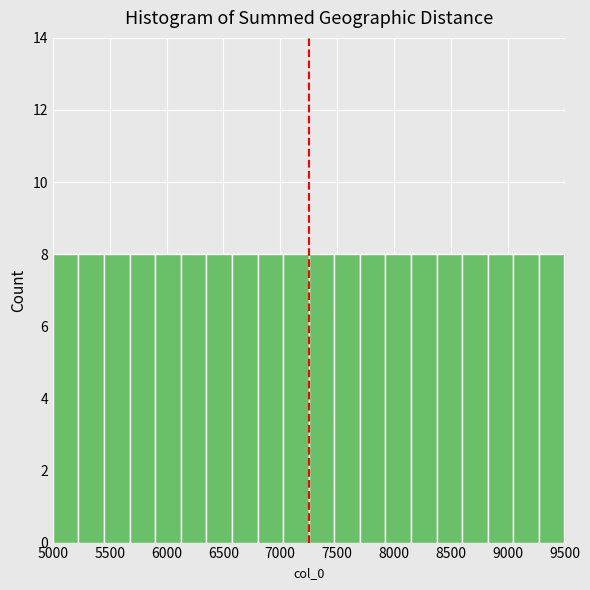

Reading left to right, list every bar in this chart as the range it spans on the x-axis followed by its height. Neither the bar edges nor the heights are printed on the chart, so give them approximately, as read against the axes.

5000 to 5225: 8
5225 to 5450: 8
5450 to 5675: 8
5675 to 5900: 8
5900 to 6125: 8
6125 to 6350: 8
6350 to 6575: 8
6575 to 6800: 8
6800 to 7025: 8
7025 to 7250: 8
7250 to 7475: 8
7475 to 7700: 8
7700 to 7925: 8
7925 to 8150: 8
8150 to 8375: 8
8375 to 8600: 8
8600 to 8825: 8
8825 to 9050: 8
9050 to 9275: 8
9275 to 9500: 8